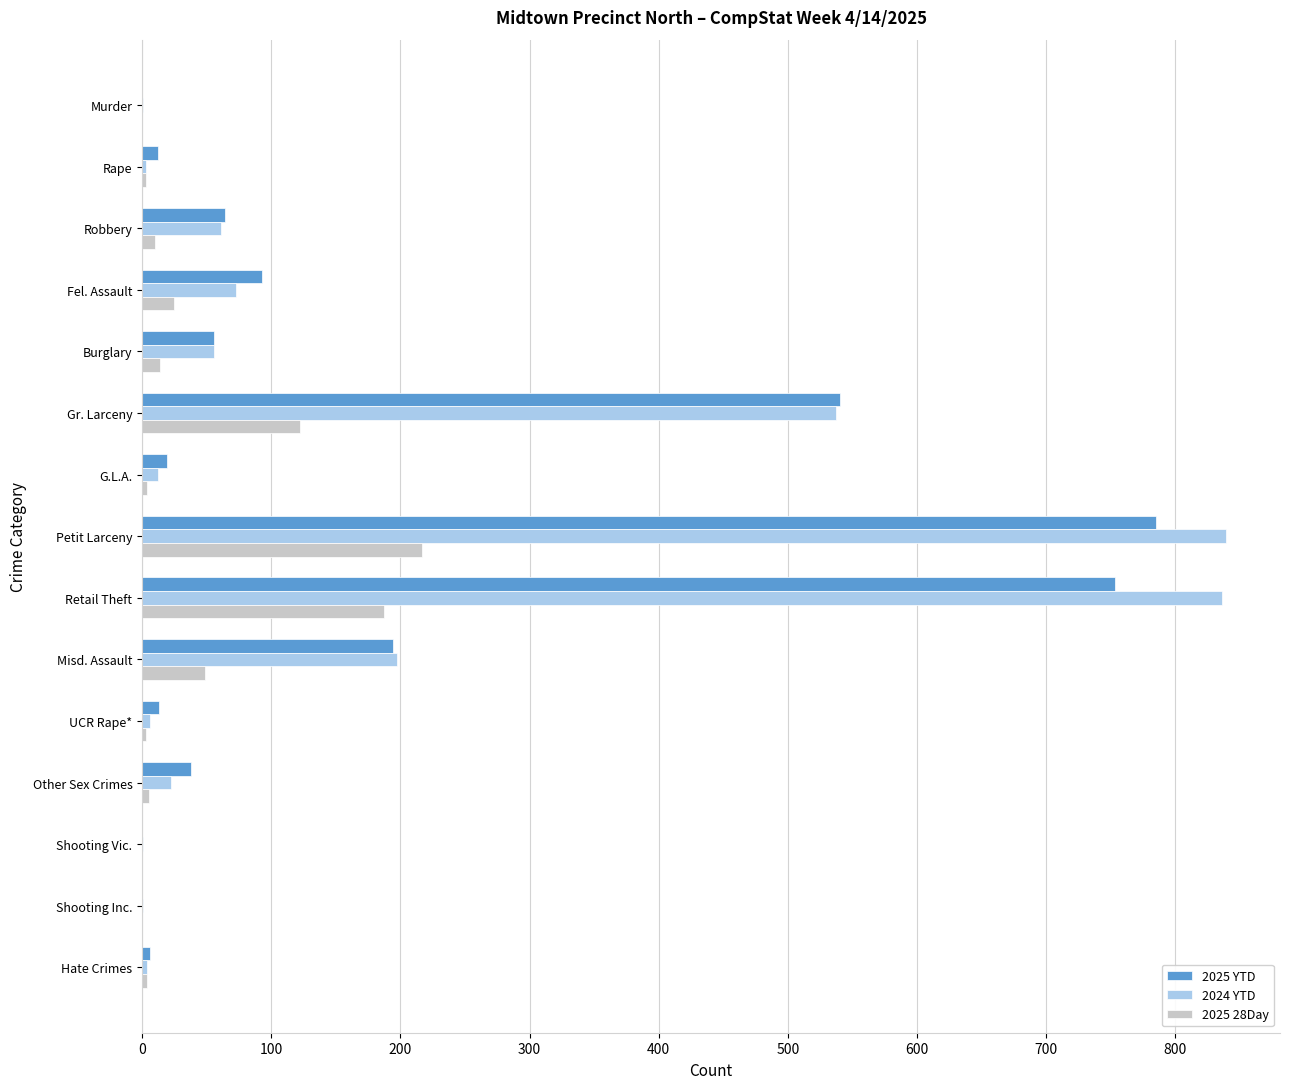

The 2024 YTD series shows 197 at Misd. Assault. True or false?

True